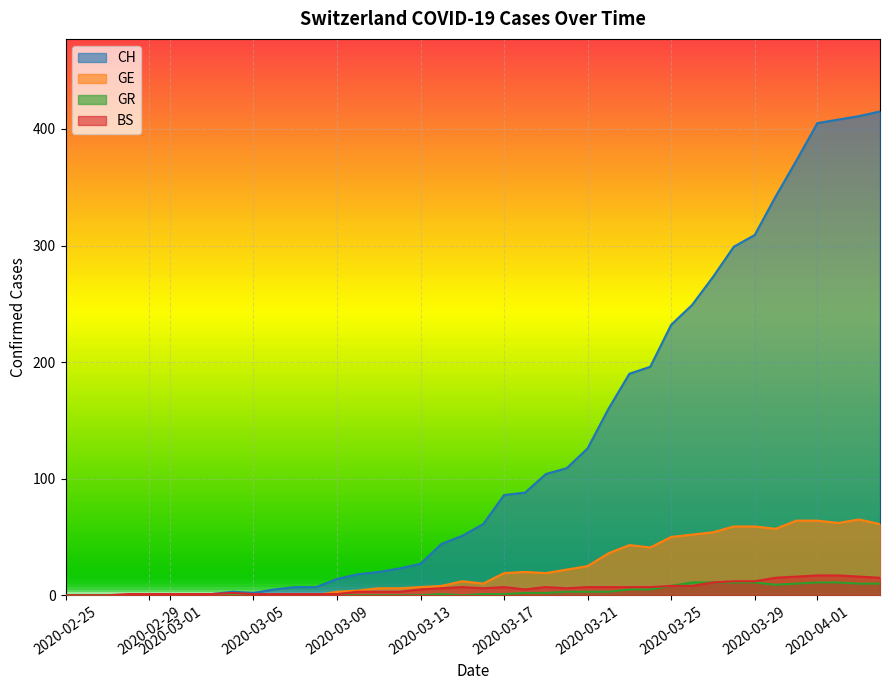

How many interior local valleys does the GE series have?

5